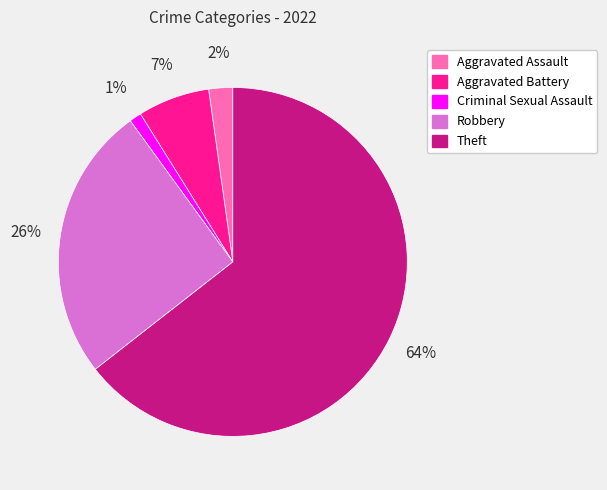

Between Robbery and Theft, which is larger?

Theft